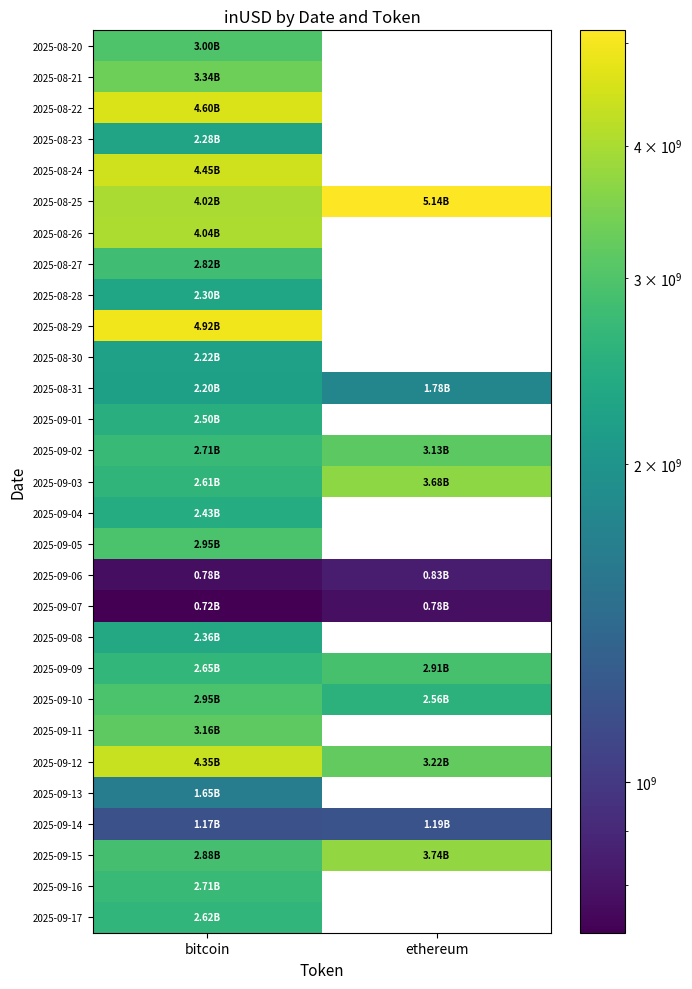

Which category has the lowest value in the 2025-09-17 series?

bitcoin